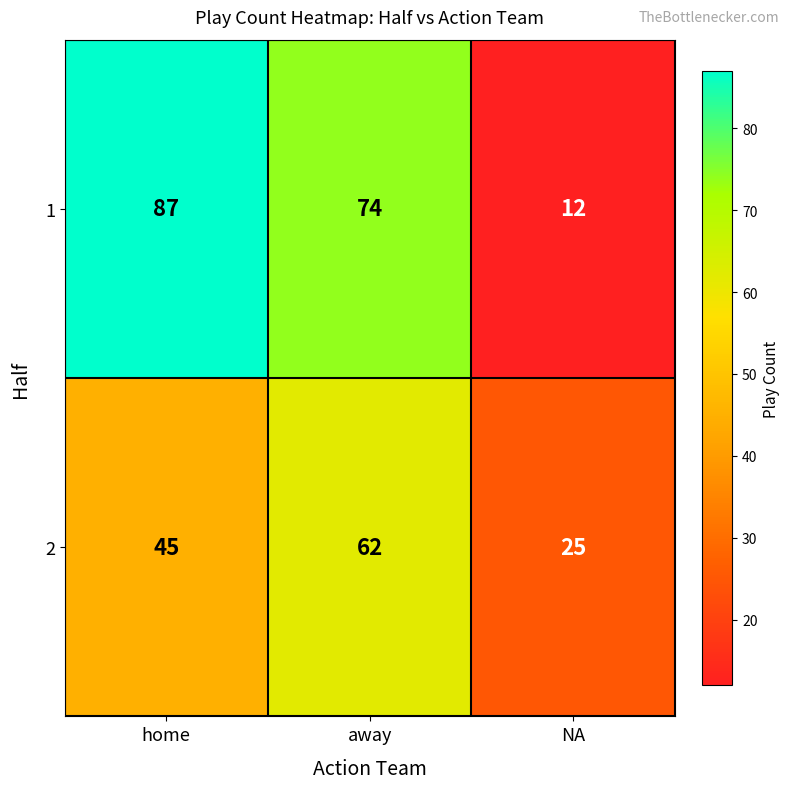

True or false: 2 has a value of 25 at NA.

True